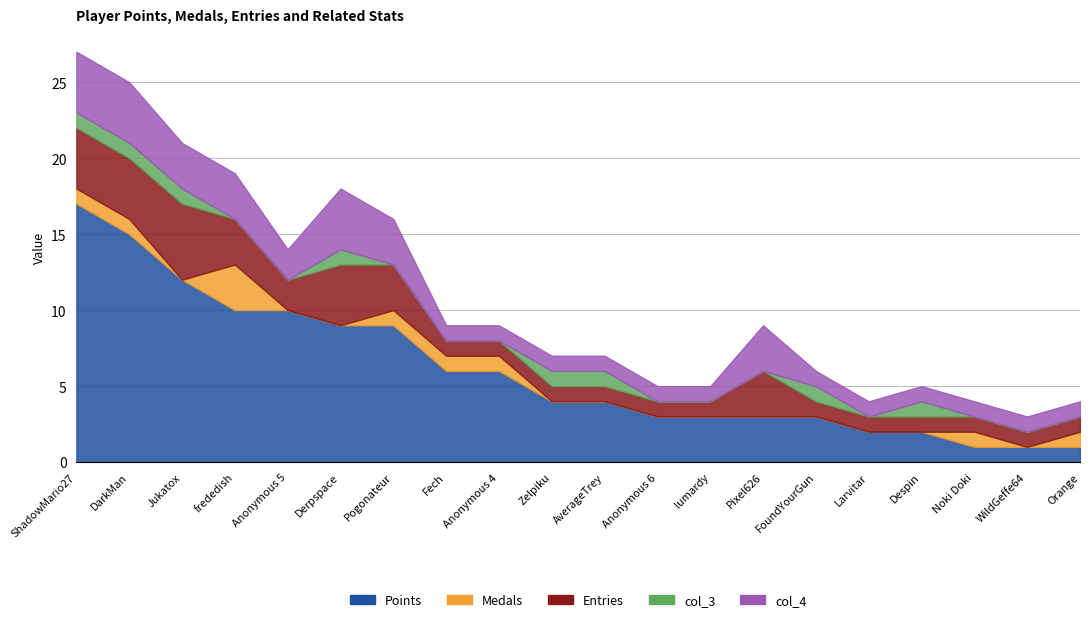

Reading left to right, what are all the values shown in this chart?

Points: ShadowMario27=17	DarkMan=15	Jukatox=12	frededish=10	Anonymous 5=10	Derpspace=9	Pogonateur=9	Fech=6	Anonymous 4=6	Zelpiku=4	AverageTrey=4	Anonymous 6=3	lumardy=3	Pixel626=3	FoundYourGun=3	Larvitar=2	Despin=2	Noki Doki=1	WildGeffe64=1	Orange=1
Medals: ShadowMario27=1	DarkMan=1	Jukatox=0	frededish=3	Anonymous 5=0	Derpspace=0	Pogonateur=1	Fech=1	Anonymous 4=1	Zelpiku=0	AverageTrey=0	Anonymous 6=0	lumardy=0	Pixel626=0	FoundYourGun=0	Larvitar=0	Despin=0	Noki Doki=1	WildGeffe64=0	Orange=1
Entries: ShadowMario27=4	DarkMan=4	Jukatox=5	frededish=3	Anonymous 5=2	Derpspace=4	Pogonateur=3	Fech=1	Anonymous 4=1	Zelpiku=1	AverageTrey=1	Anonymous 6=1	lumardy=1	Pixel626=3	FoundYourGun=1	Larvitar=1	Despin=1	Noki Doki=1	WildGeffe64=1	Orange=1
col_3: ShadowMario27=1	DarkMan=1	Jukatox=1	frededish=0	Anonymous 5=0	Derpspace=1	Pogonateur=0	Fech=0	Anonymous 4=0	Zelpiku=1	AverageTrey=1	Anonymous 6=0	lumardy=0	Pixel626=0	FoundYourGun=1	Larvitar=0	Despin=1	Noki Doki=0	WildGeffe64=0	Orange=0
col_4: ShadowMario27=4	DarkMan=4	Jukatox=3	frededish=3	Anonymous 5=2	Derpspace=4	Pogonateur=3	Fech=1	Anonymous 4=1	Zelpiku=1	AverageTrey=1	Anonymous 6=1	lumardy=1	Pixel626=3	FoundYourGun=1	Larvitar=1	Despin=1	Noki Doki=1	WildGeffe64=1	Orange=1